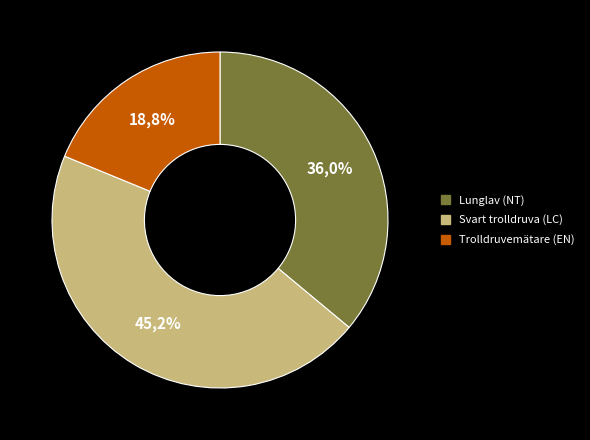

To the nearest percent, what is the difference between the largest and smallest slice percentages?

26%